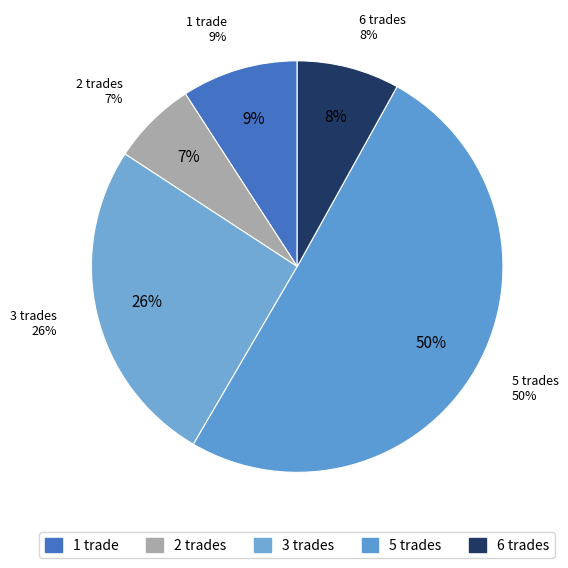

Is it true that 6 is 1% of the pie?

False